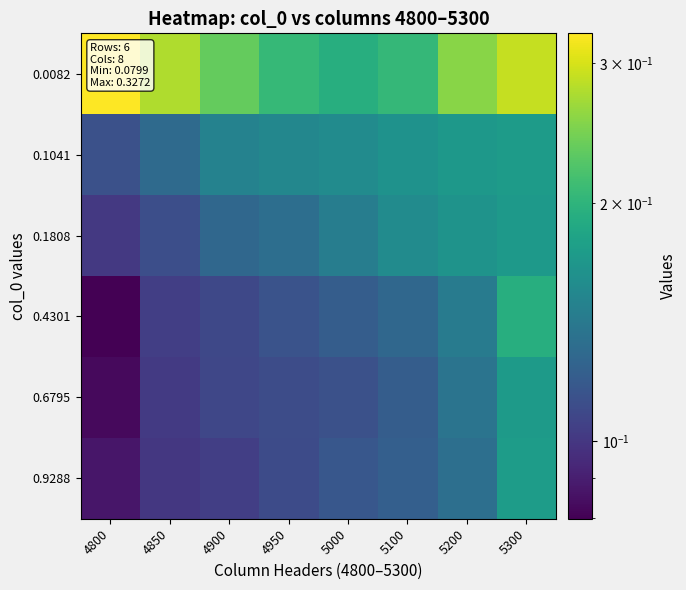

Which series has the largest range (max minus min)?

0.0082